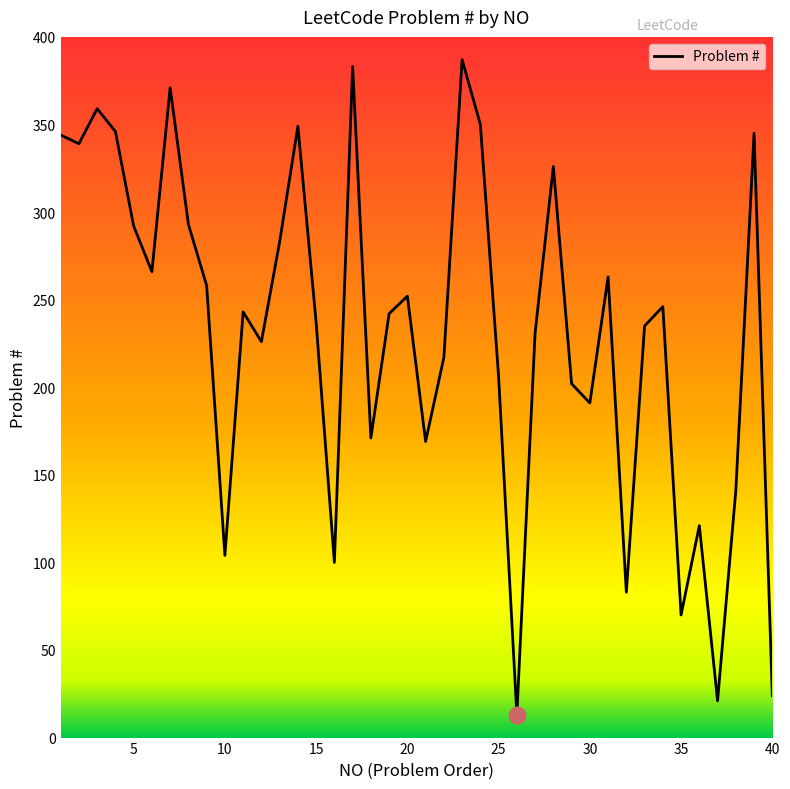

What is the greatest value displayed?

387